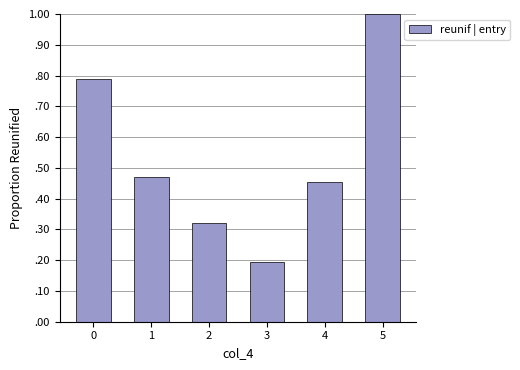

The chart shows a value of 0.2 at 3. True or false?

True